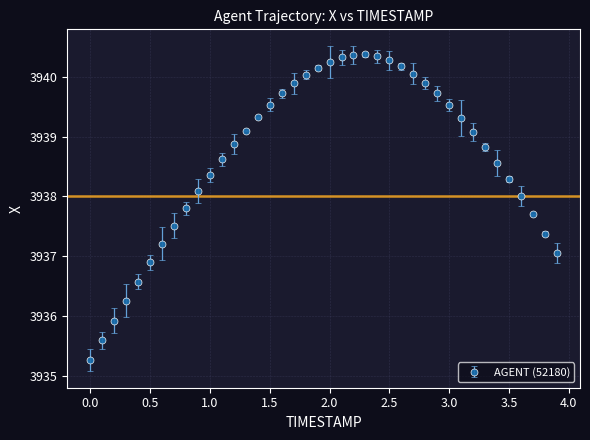

What is the greatest value displayed?

3940.4